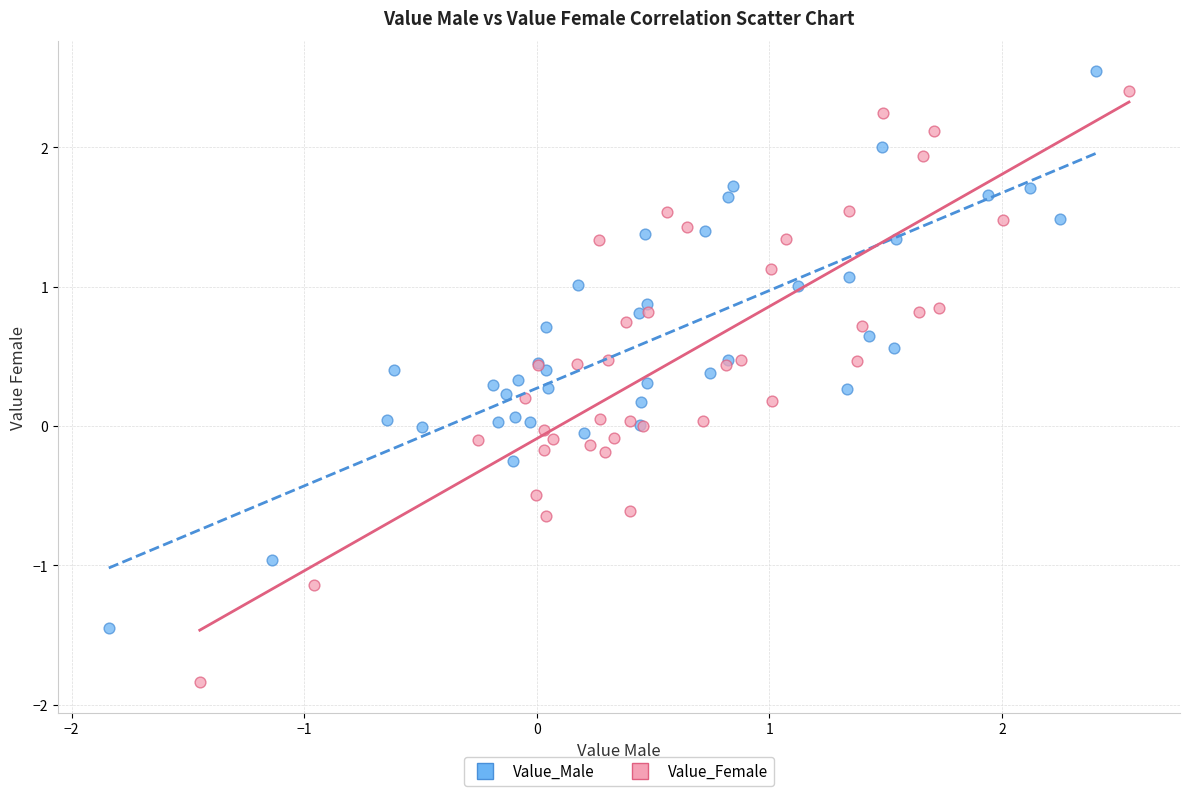

Which series contains the highest Y value?

Value_Male